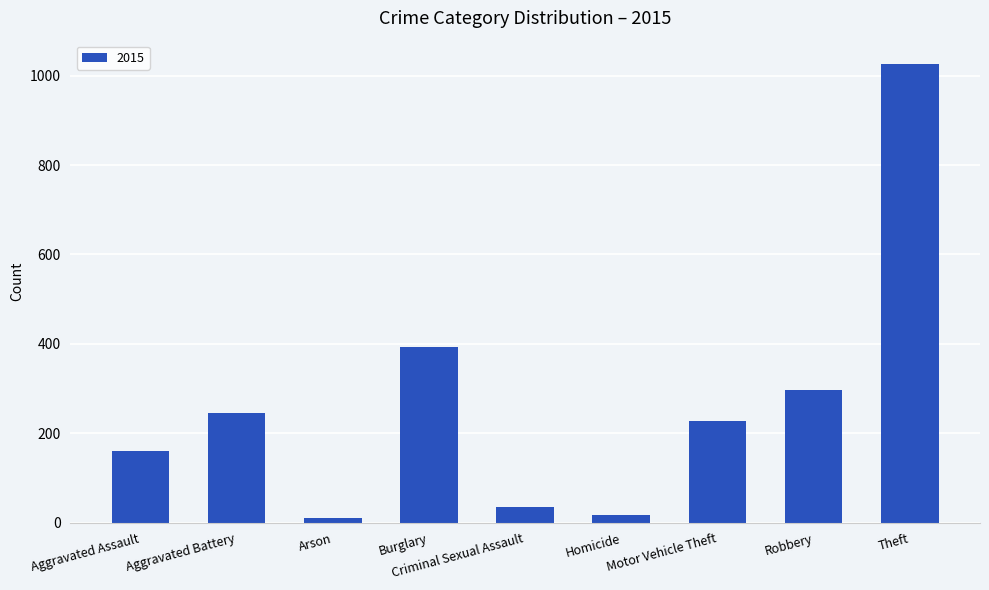

What is the maximum value shown in the chart?

1027